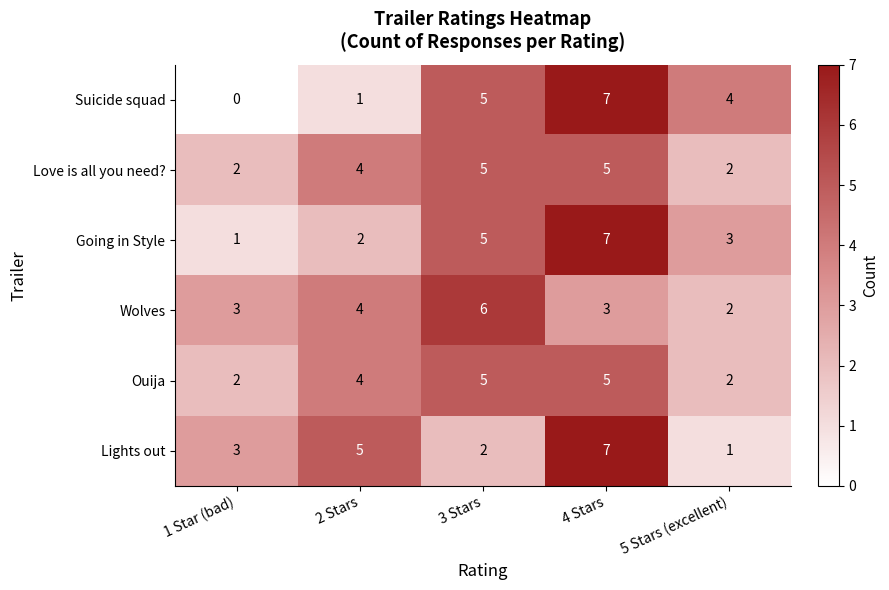

The Ouija series shows 1 at 1 Star (bad). True or false?

False